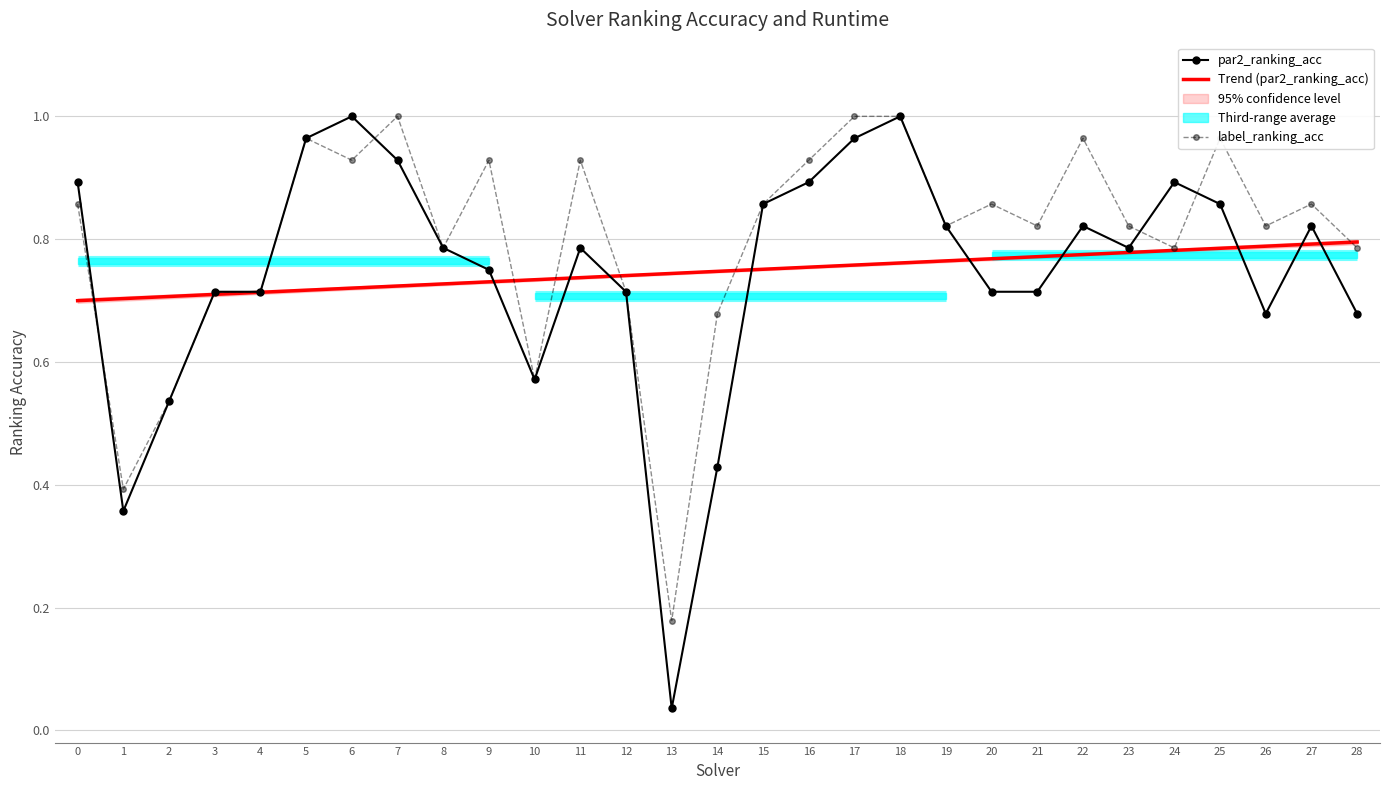

Which series has the largest range (max minus min)?

par2_ranking_acc